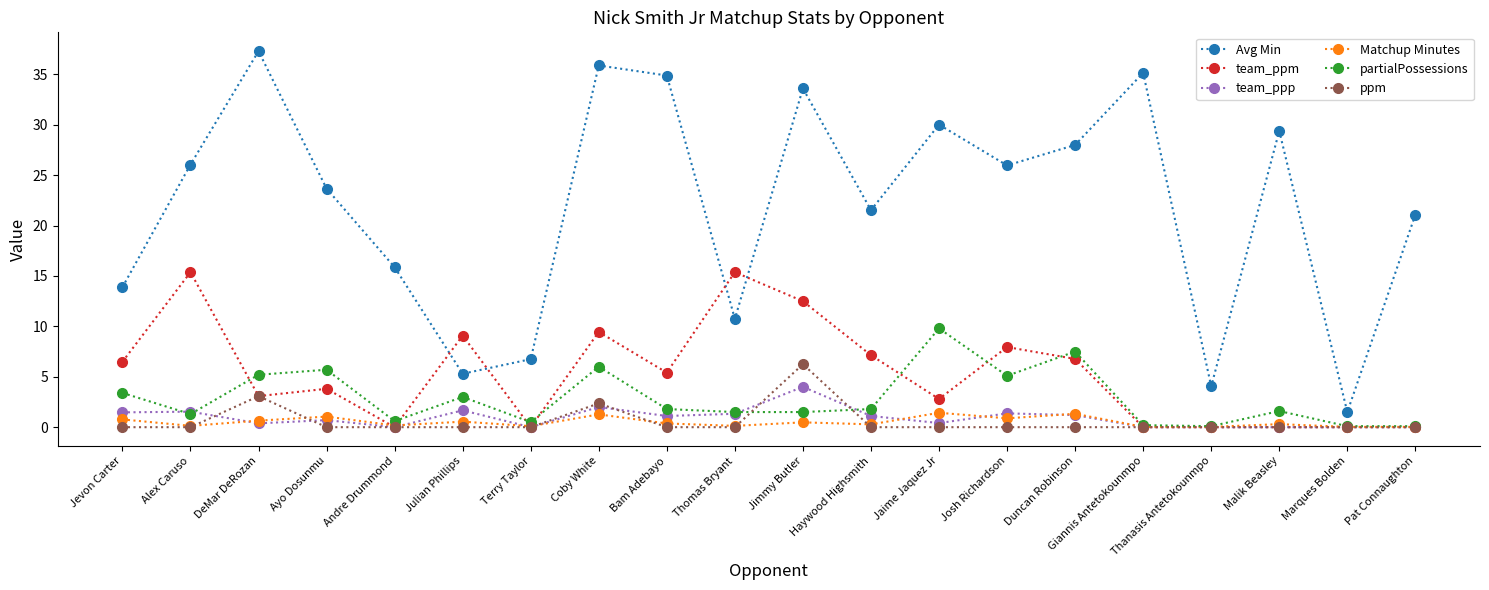

What is the difference between the second highest and second lowest values in the partialPossessions series?

7.4